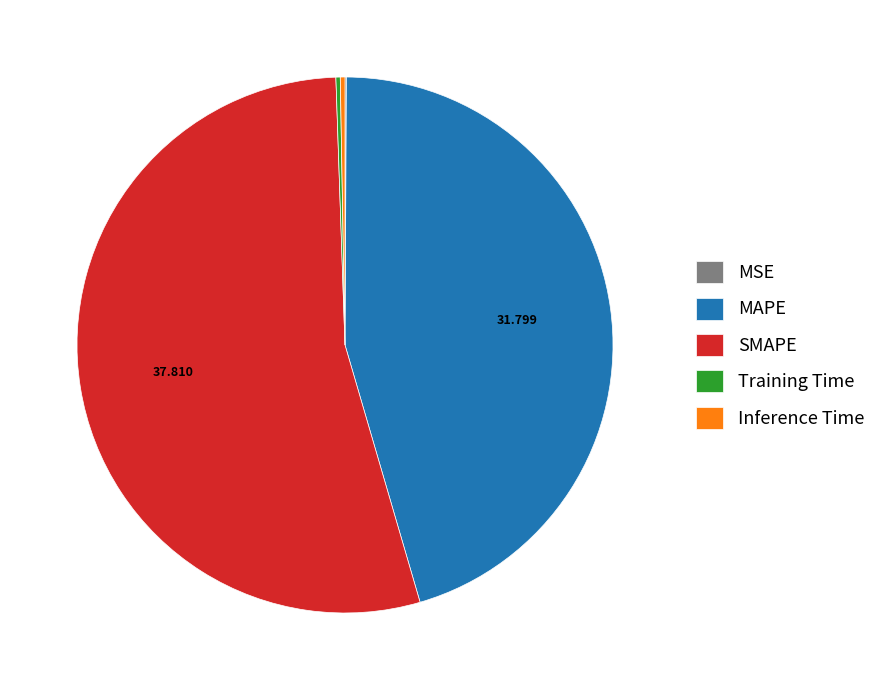

Which slice is the largest?

SMAPE